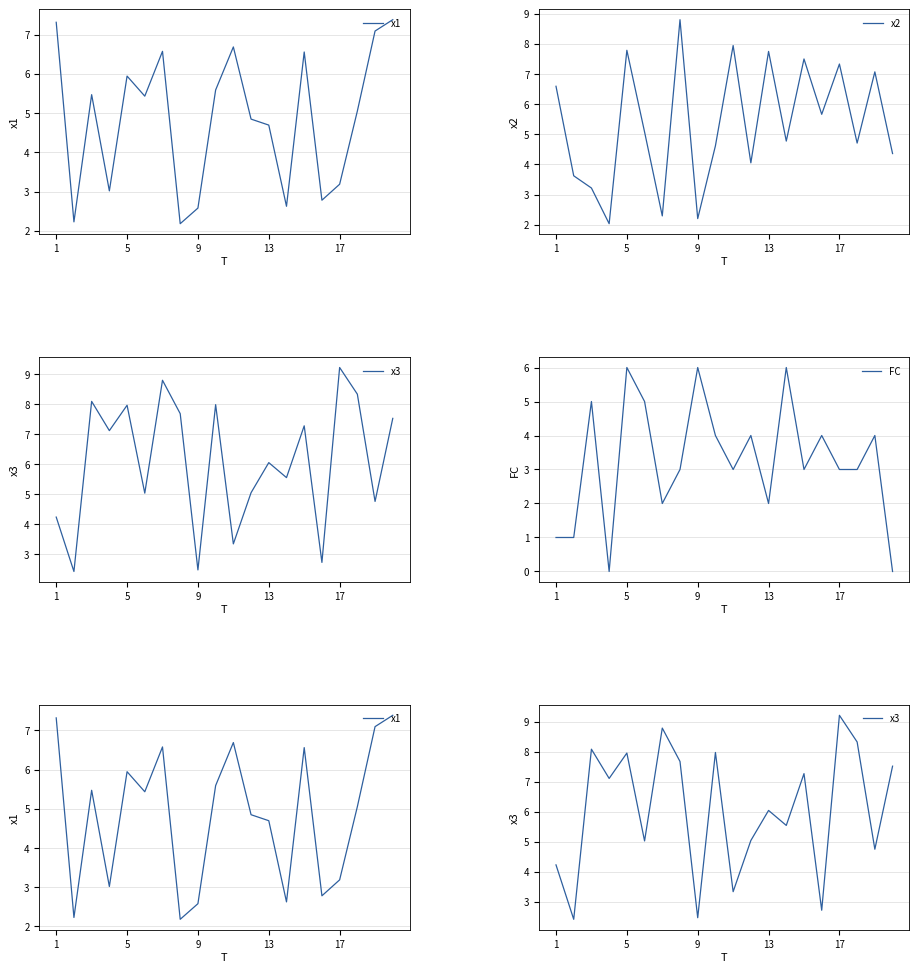

Count the number of data series in this chart.

4